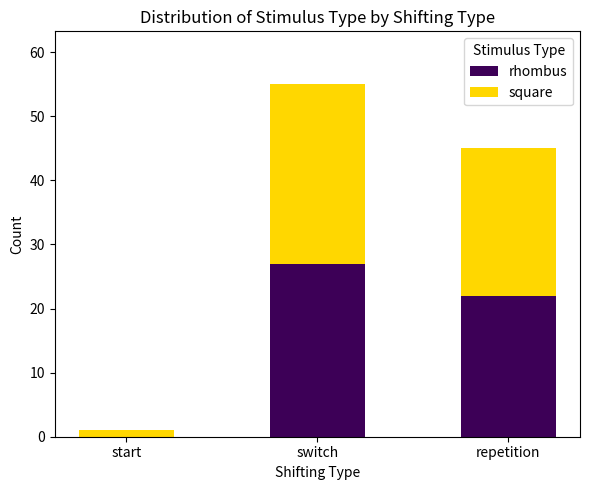

Where does the rhombus series first go above 22?

switch